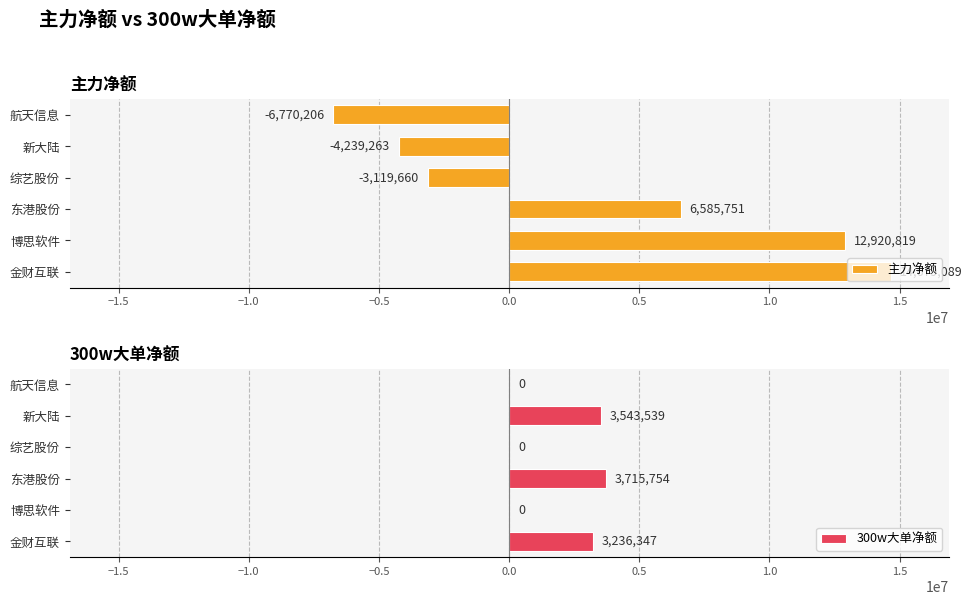

What is the sum of all 300w大单净额 values?

10495640